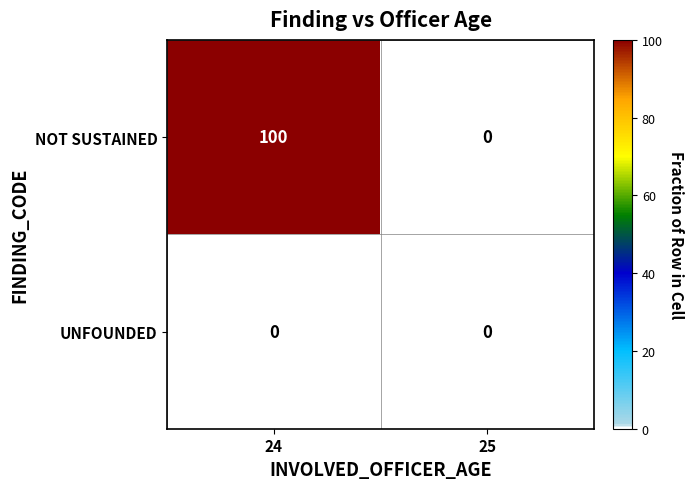

Reading left to right, list all the values displayed in this chart.

NOT SUSTAINED: 24=100	25=0
UNFOUNDED: 24=0	25=0